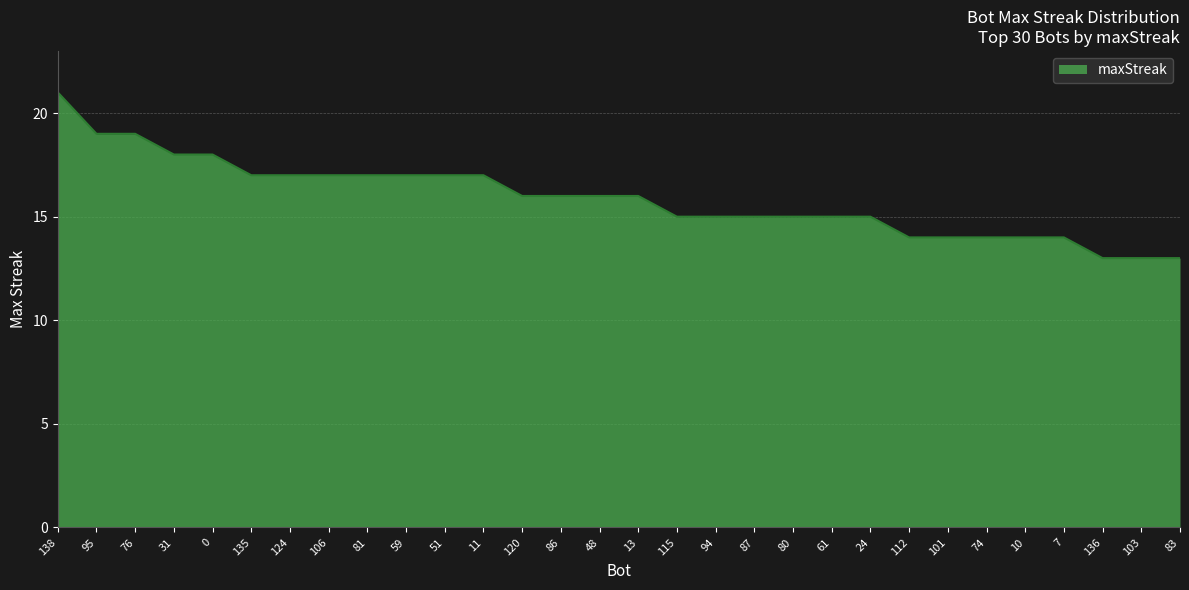

Count the number of data series in this chart.

1